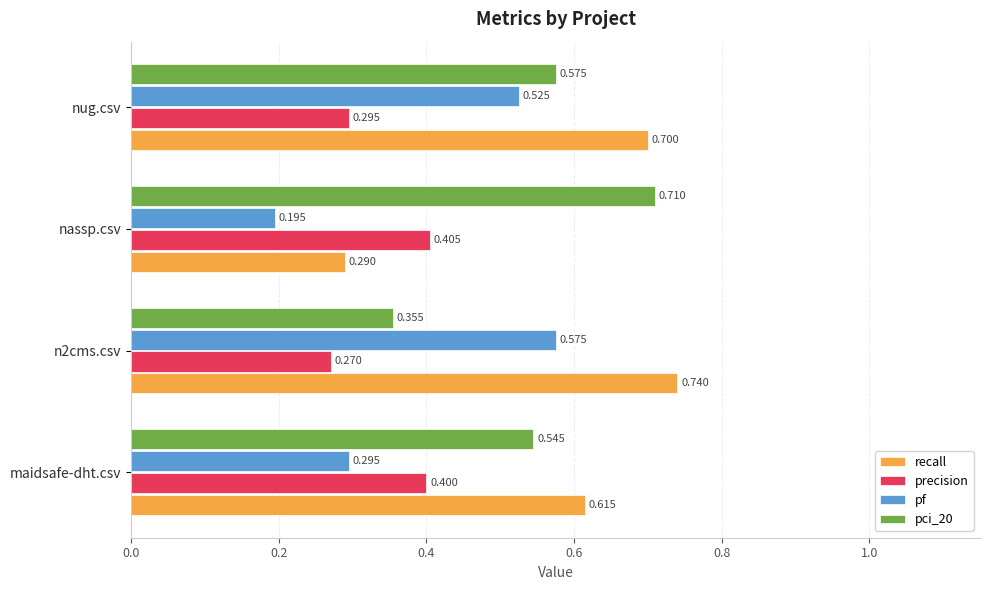

Which series changed the most between n2cms.csv and nassp.csv?

recall